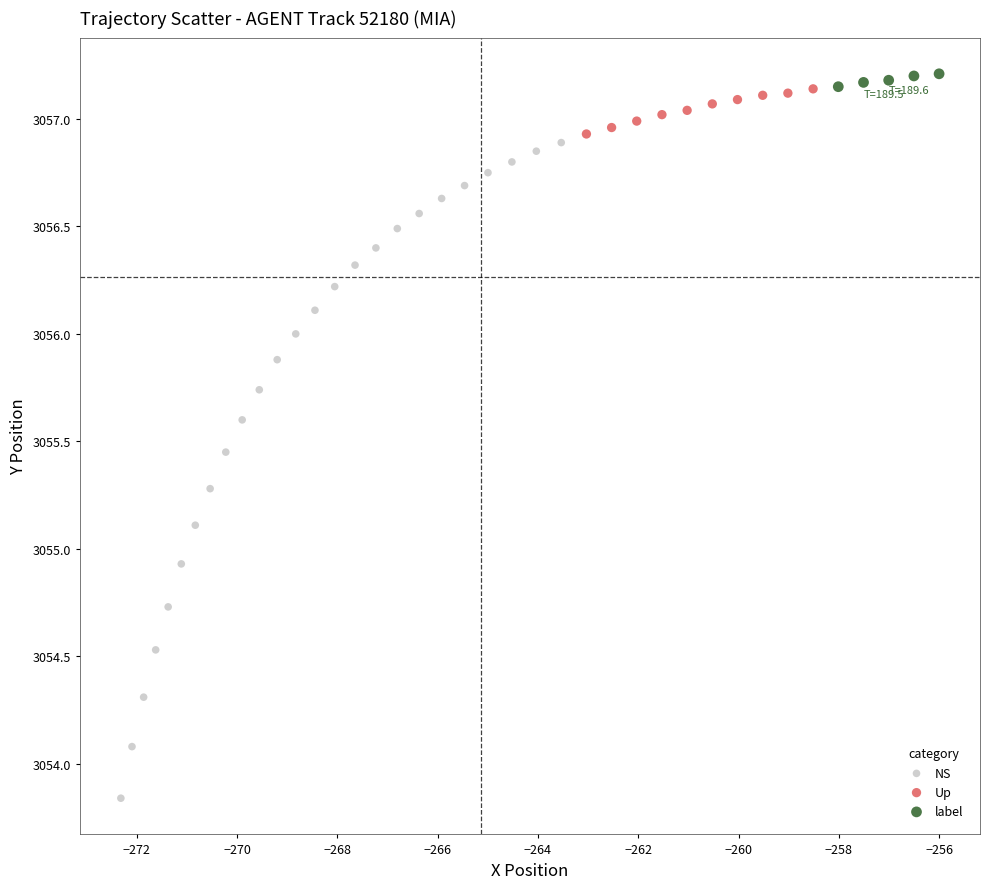

Which series has the largest Y range (max minus min)?

NS